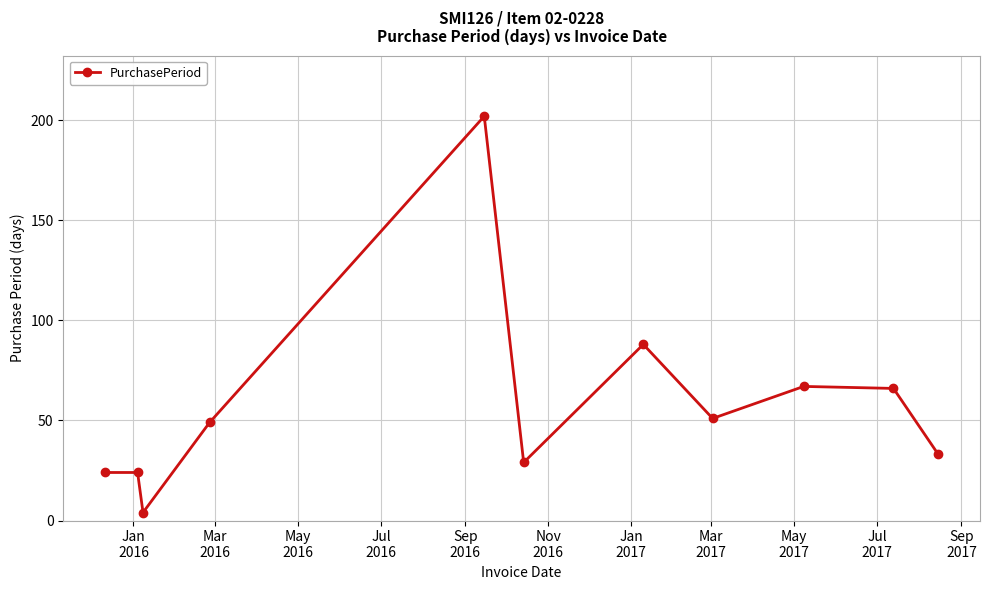

What is the value of the 8th point from the left?

51